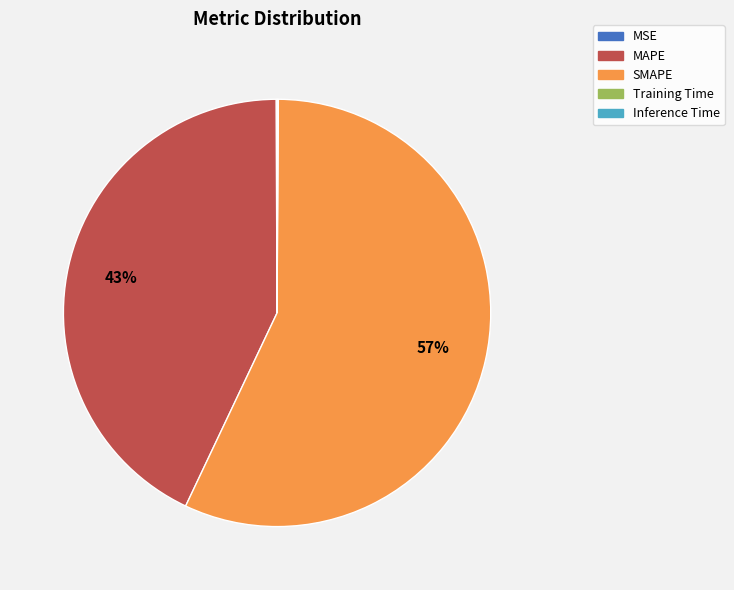

Between SMAPE and MAPE, which is larger?

SMAPE